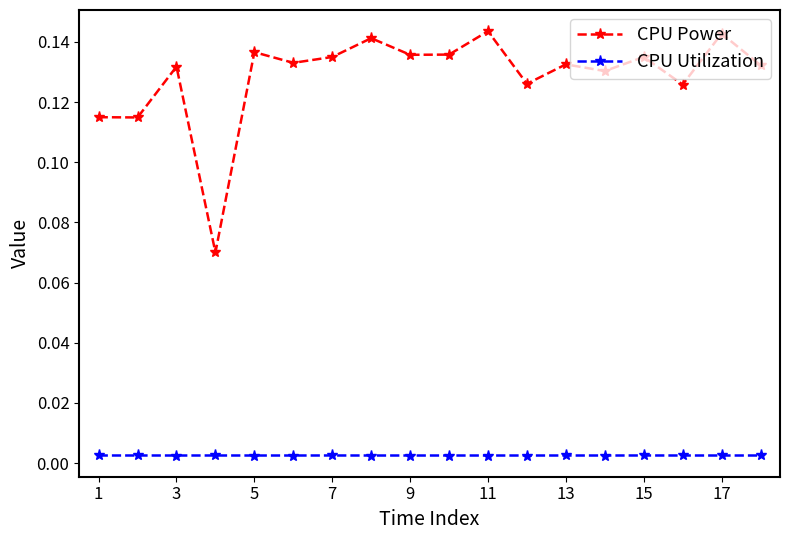

Count the number of categories in the chart.

18